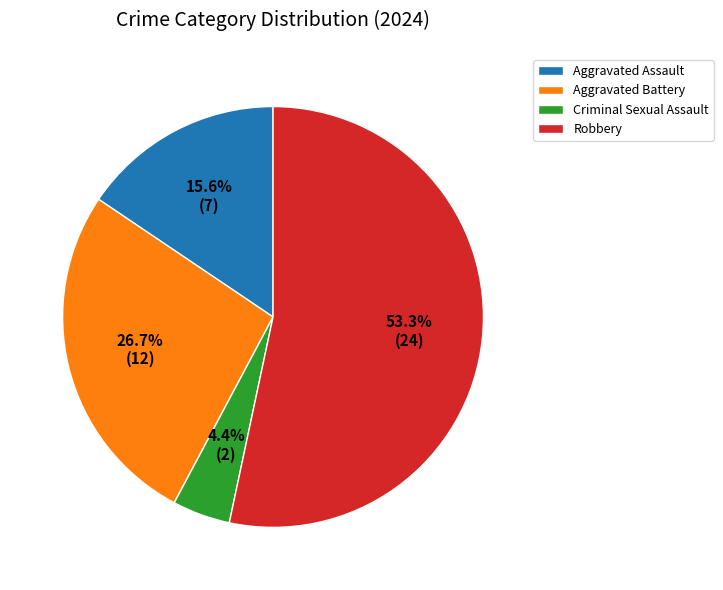

Does Robbery account for over 50% of the chart?

Yes